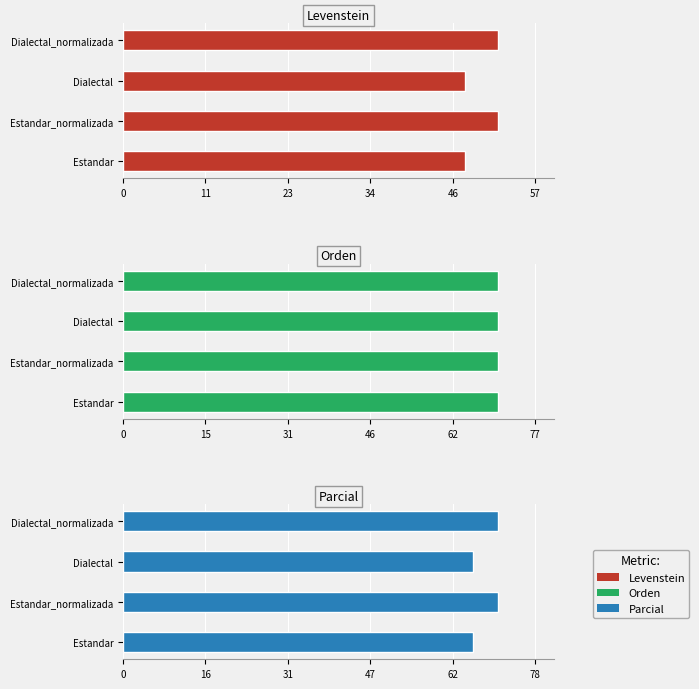

True or false: Parcial has a value of 70.8 at Dialectal_normalizada.

True